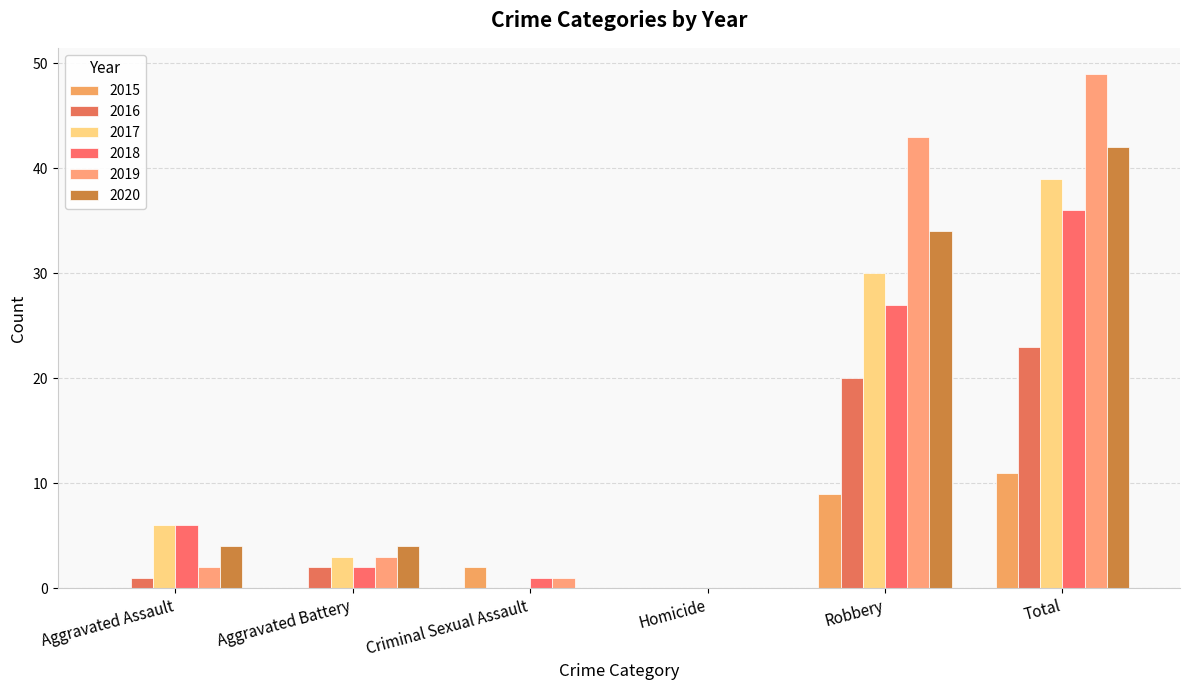

Count the number of data series in this chart.

6